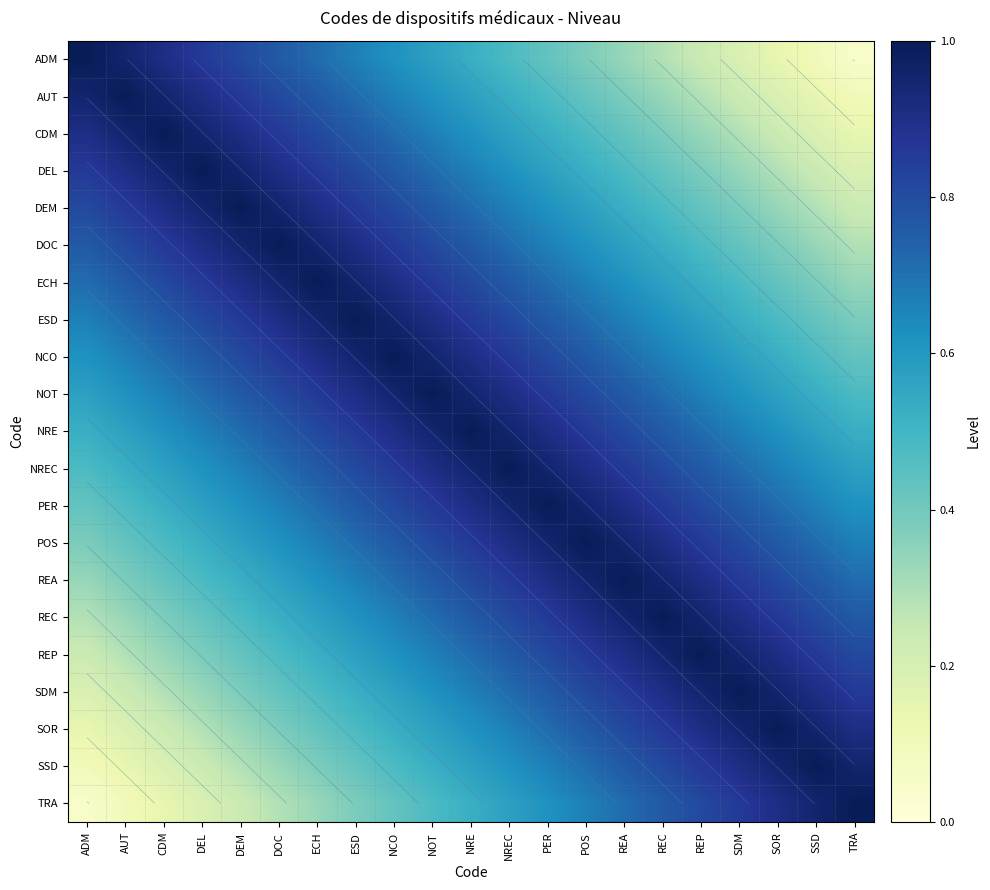

List the series in order of their peak value, highest first.

ADM, AUT, CDM, DEL, DEM, DOC, ECH, ESD, NCO, NOT, NRE, NREC, PER, POS, REA, REC, REP, SDM, SOR, SSD, TRA